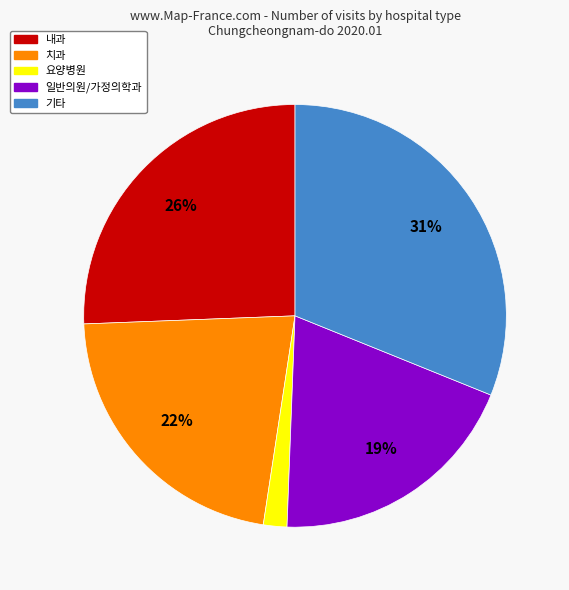

Does any single category account for the majority?

No